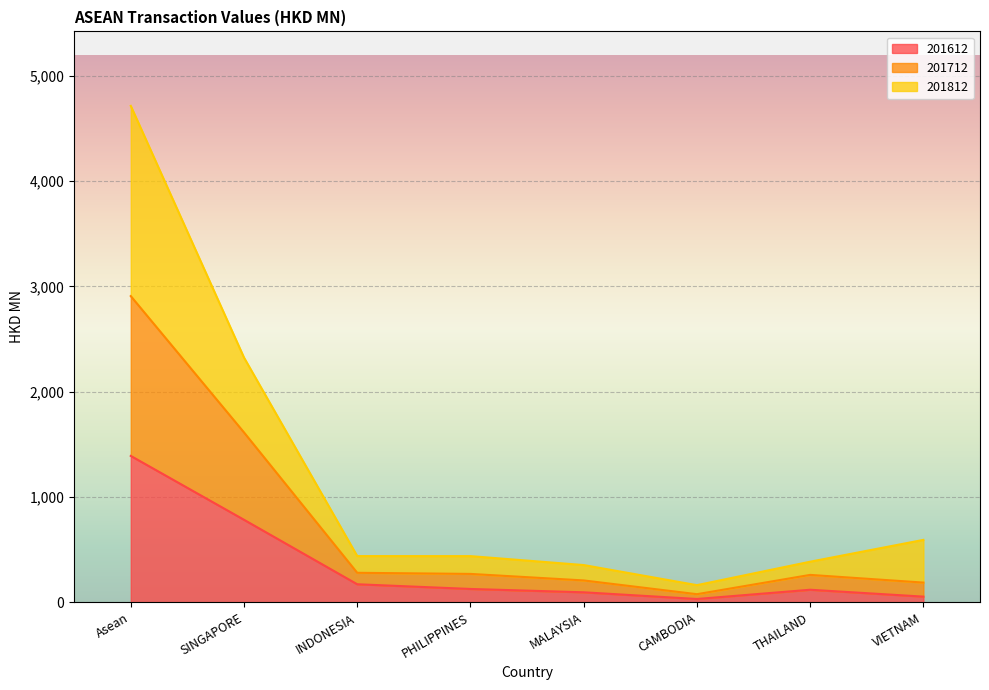

Which series has the largest range (max minus min)?

201812